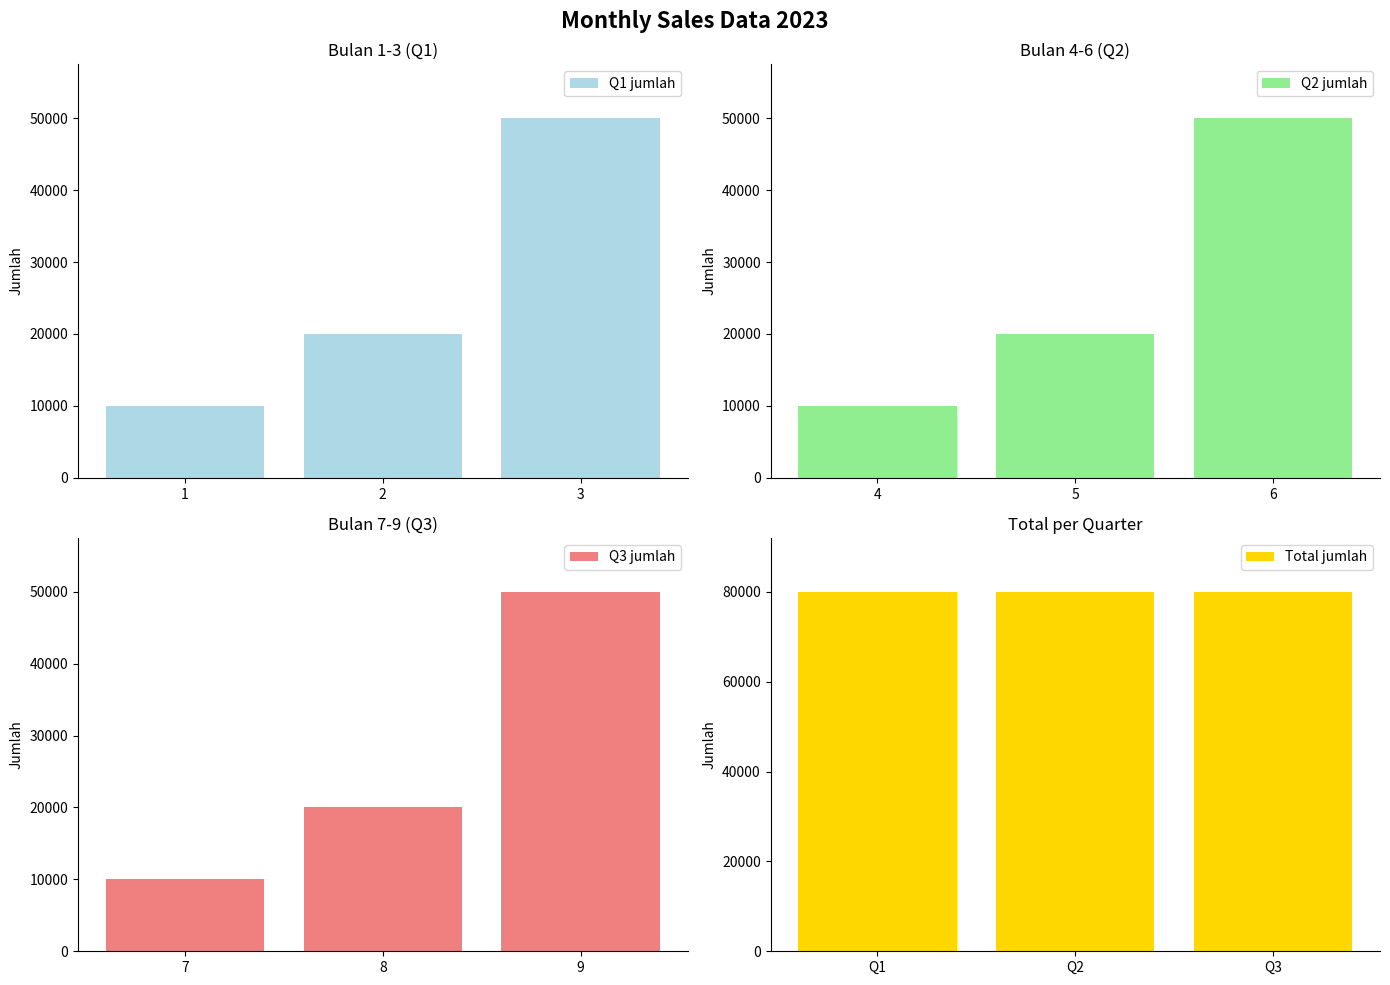

How many values in the Q3 jumlah series are below 20000?

1